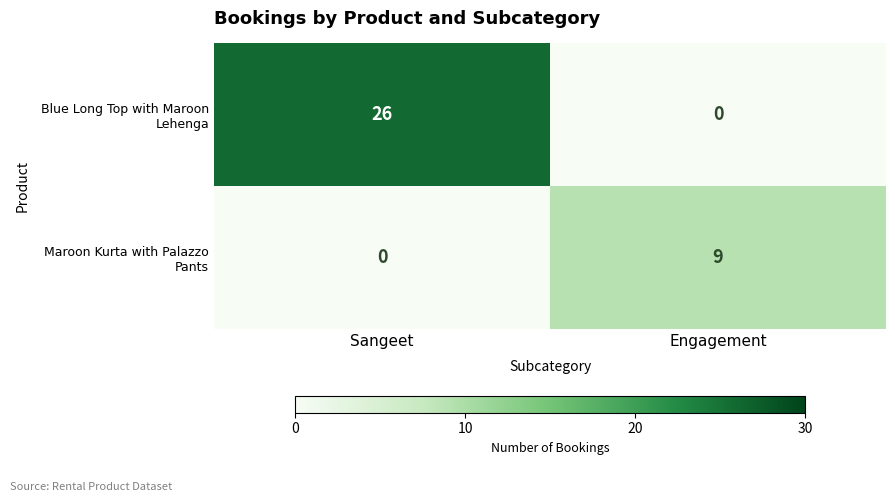

What is the difference between the highest and lowest values at Engagement?

9